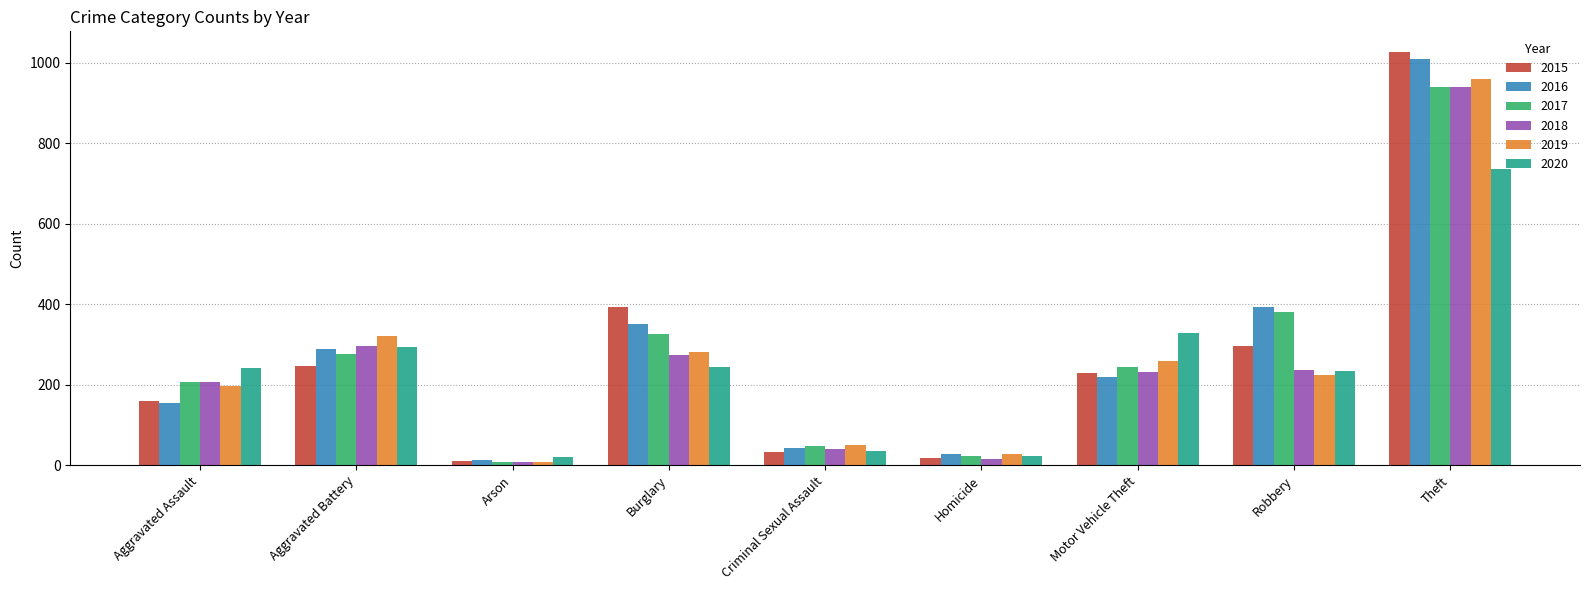

Between Aggravated Battery and Criminal Sexual Assault, which series saw the biggest shift?

2019